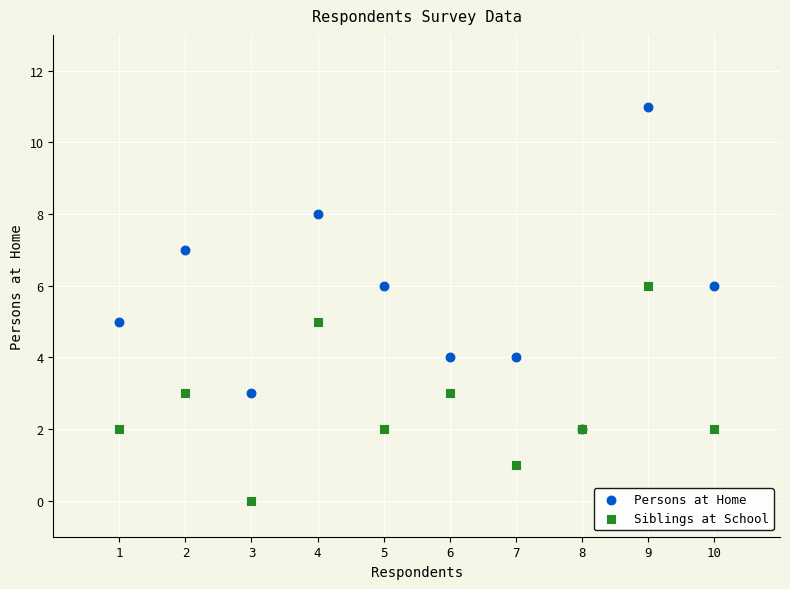

Which series contains the highest Y value?

Persons at Home